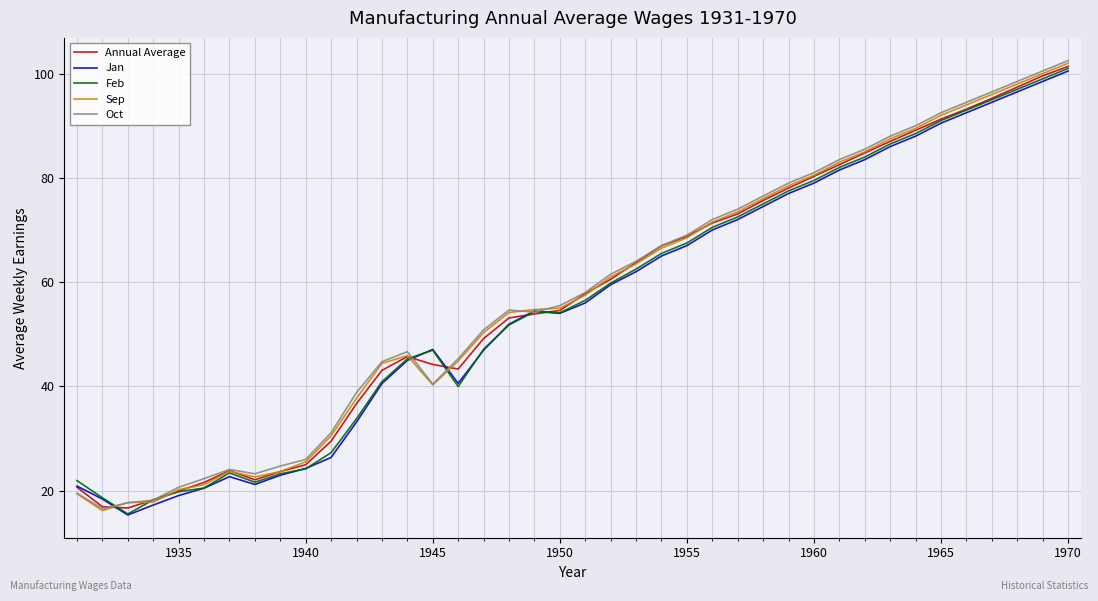

What is the smallest value displayed?

15.3